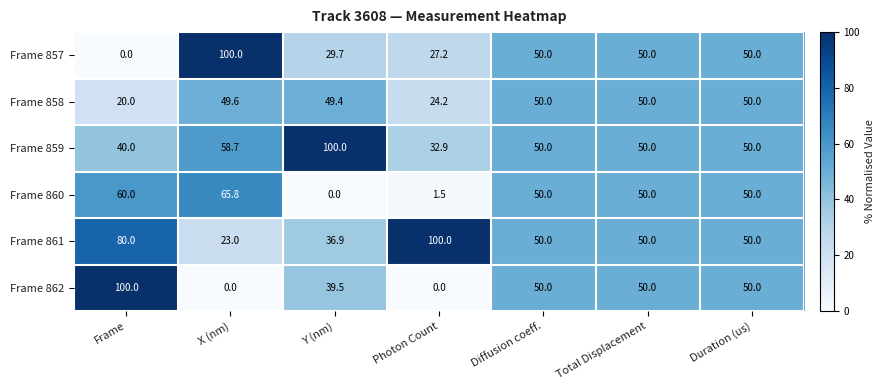

Is it true that Frame 857 equals 100.0 at X (nm)?

True